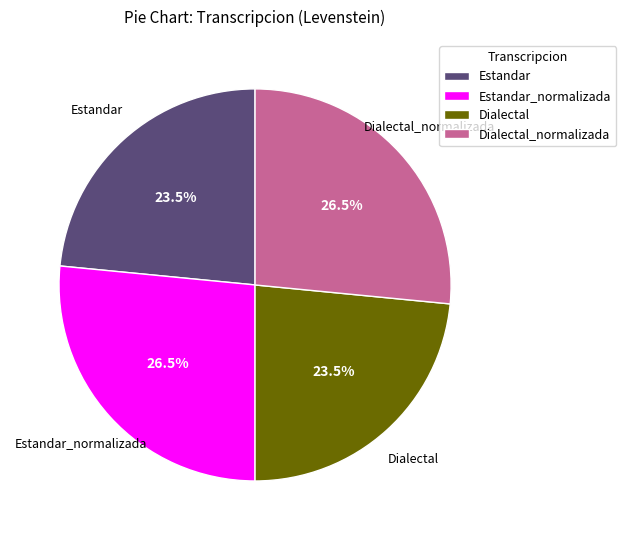

Count the number of slices in the pie.

4